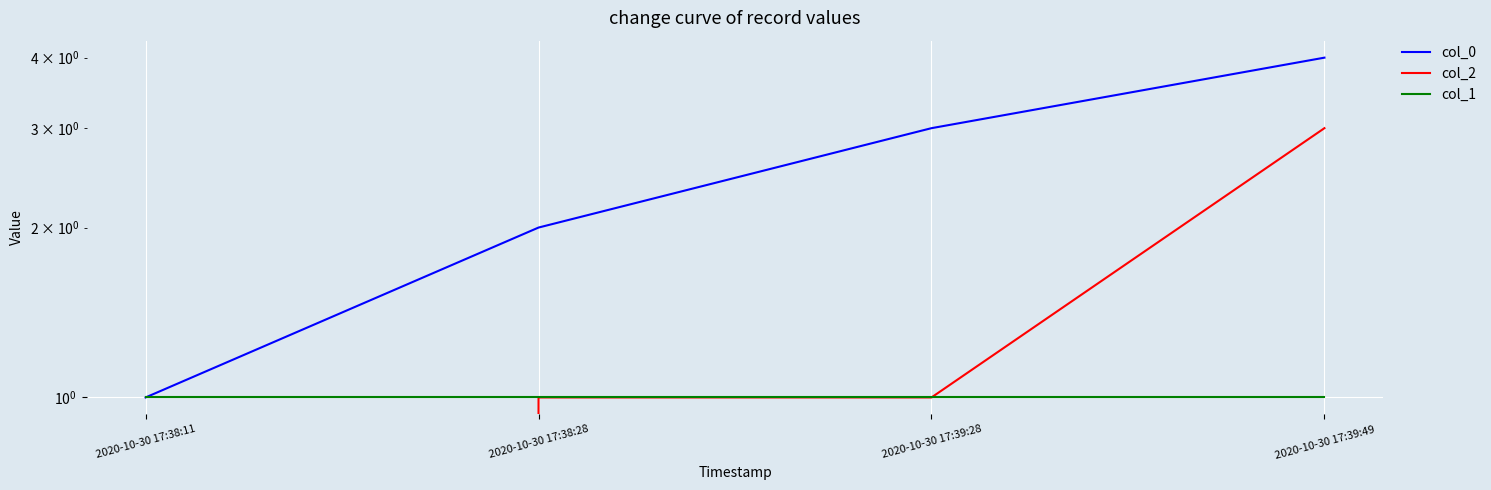

At which category is the sum across all series the highest?

2020-10-30 17:39:49